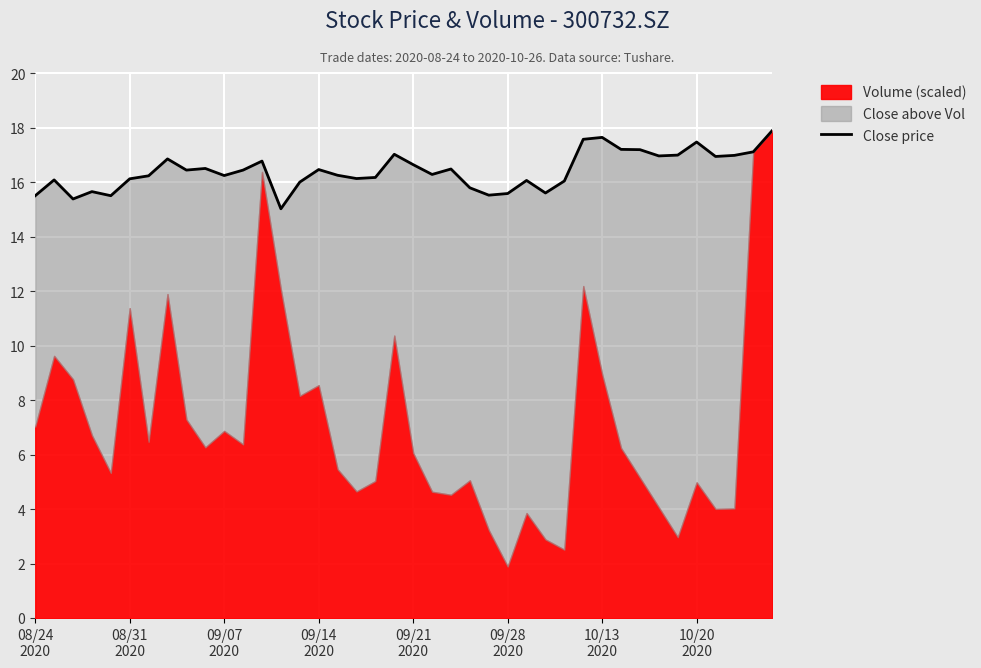

Reading right to left, what are all the values shown in this chart?

17.9	17.1	17.0	16.9	17.5	17.0	17.0	17.2	17.2	17.6	17.6	16.0	15.6	16.1	15.6	15.5	15.8	16.5	16.3	16.6	17.0	16.2	16.1	16.2	16.5	16.0	15.0	16.8	16.4	16.2	16.5	16.4	16.9	16.2	16.1	15.5	15.7	15.4	16.1	15.5